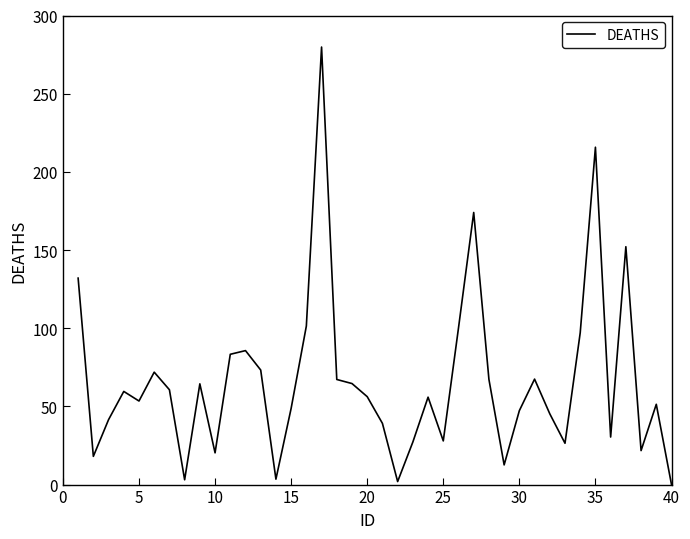

How many lines are shown in the chart?

1